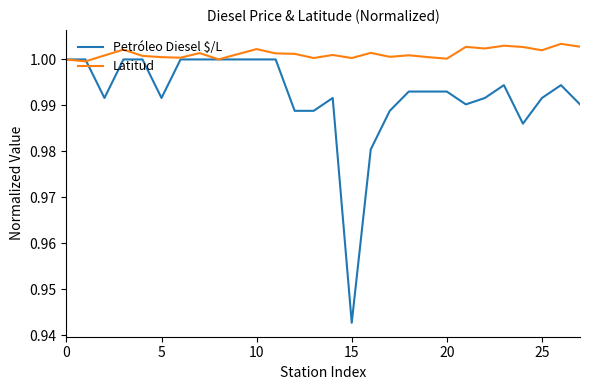

Which series has the largest total across all categories?

Latitud